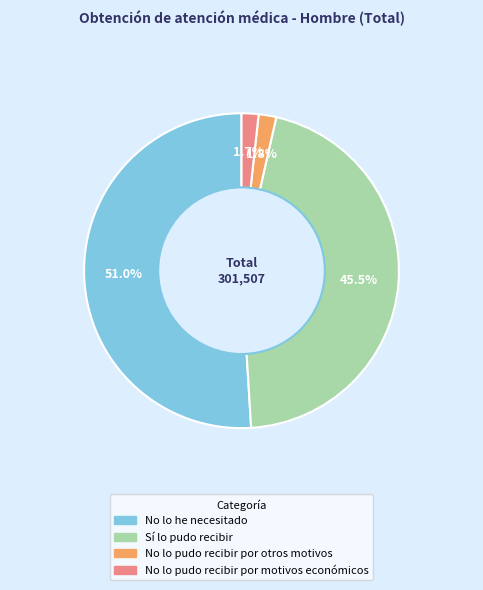

To the nearest percent, what portion does No lo pudo recibir por motivos económicos represent?

2%